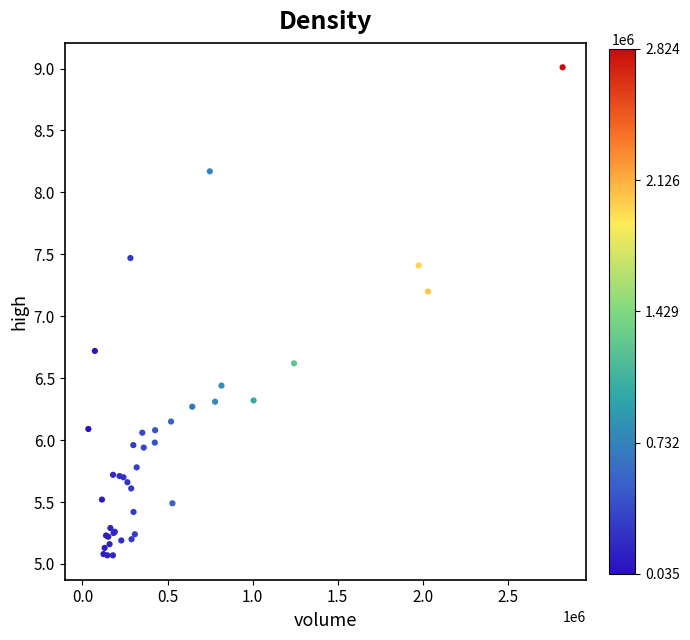

What Y value in the scatter plot is closest to 7?

7.2